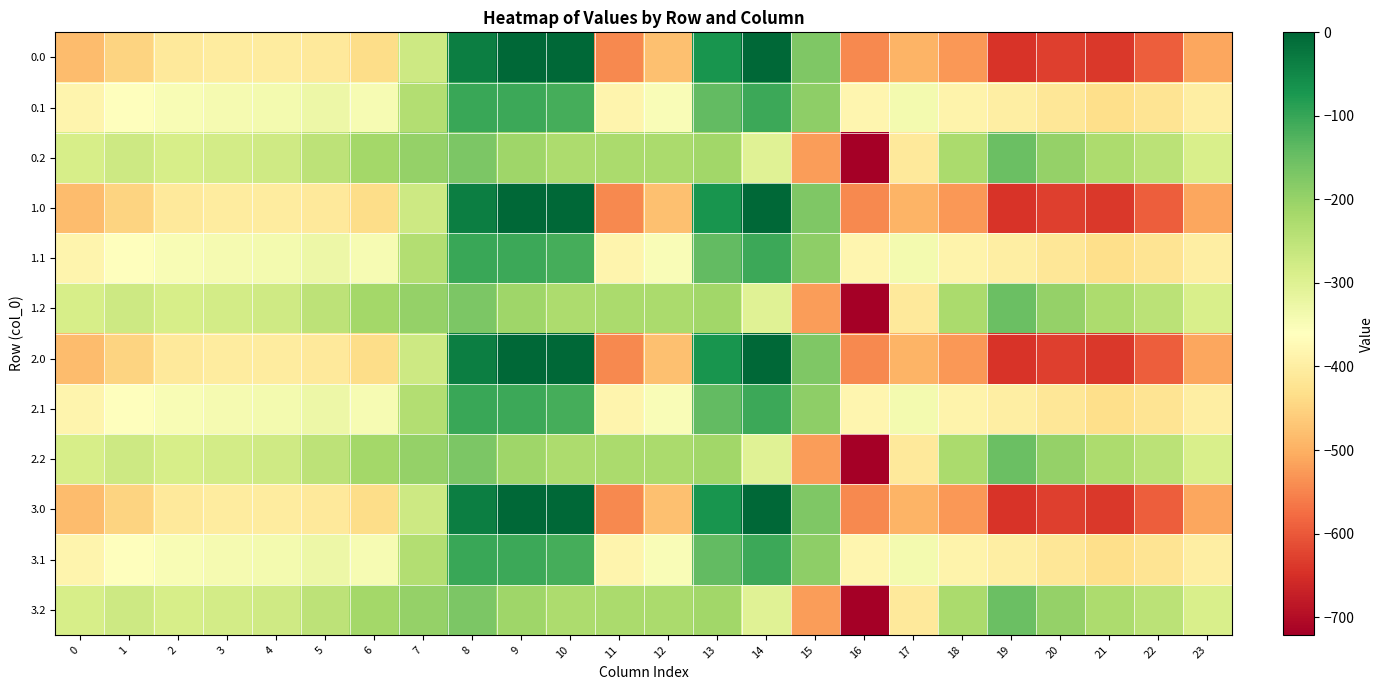

What is the total value across all series at 9?

-1257.3